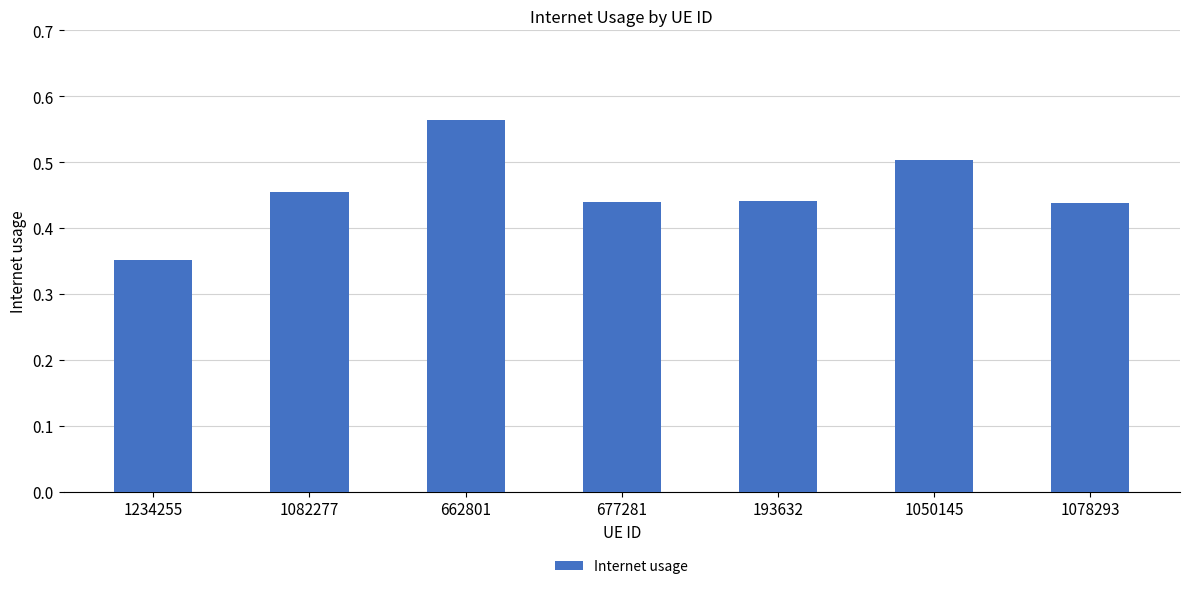

How many values are between 0 and 1?

7